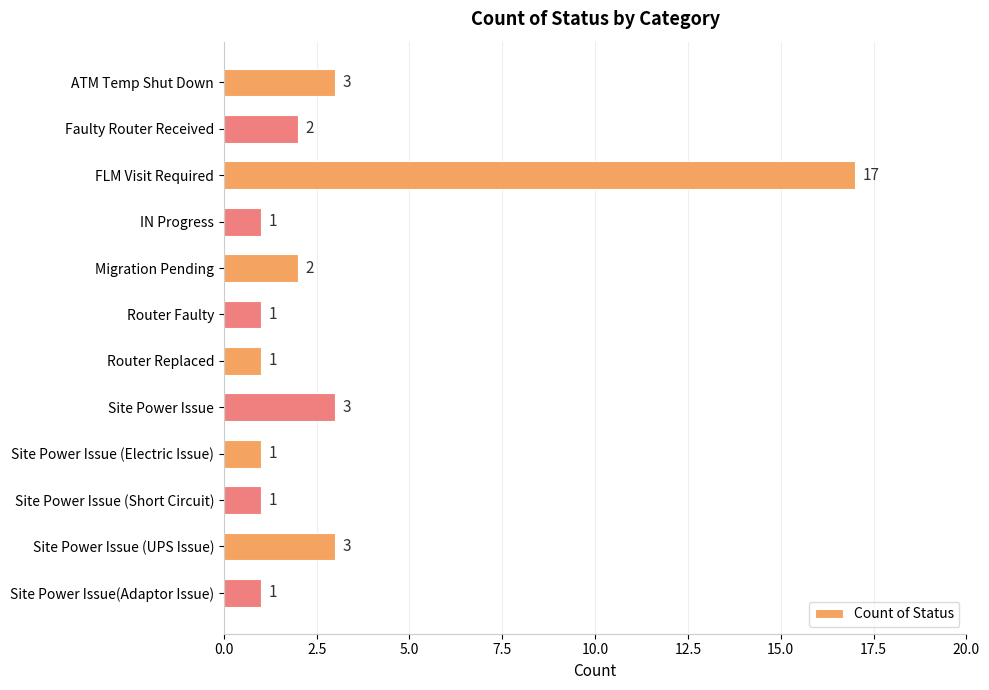

The value at Site Power Issue(Adaptor Issue) is 1. True or false?

True